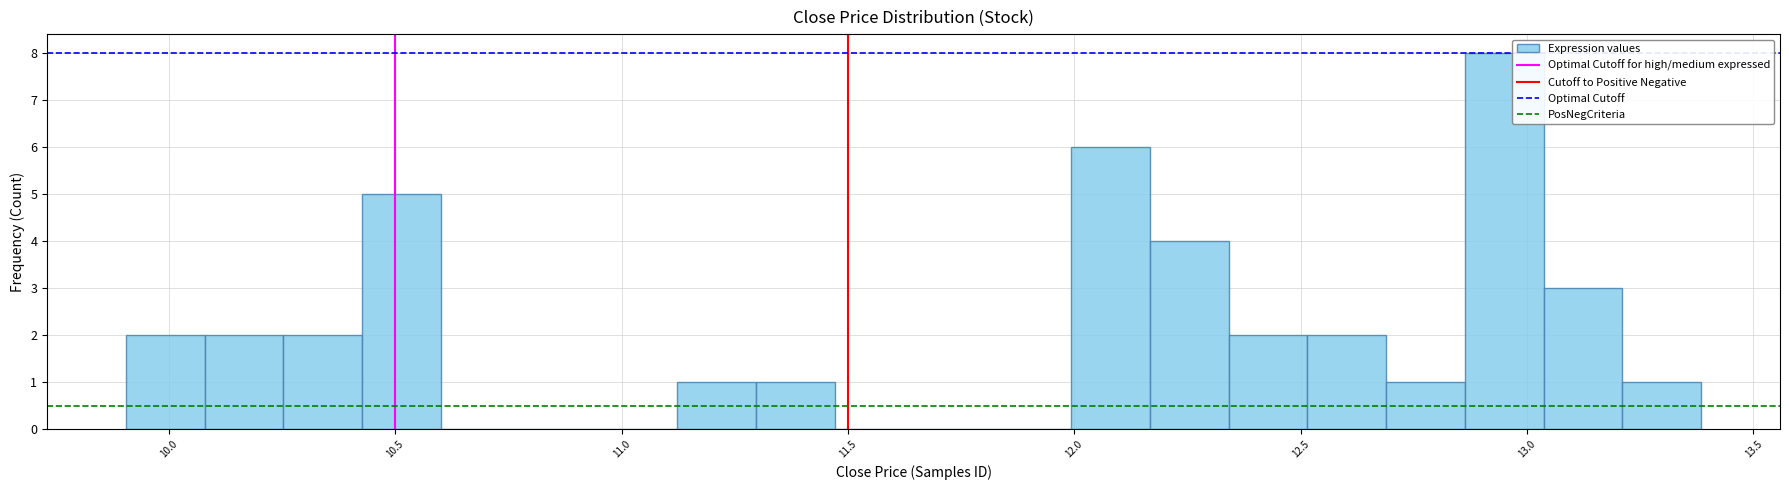

Around what value on the x-axis is the tallest bar? Give the approximate position of its centre, as read against the axis.

12.95